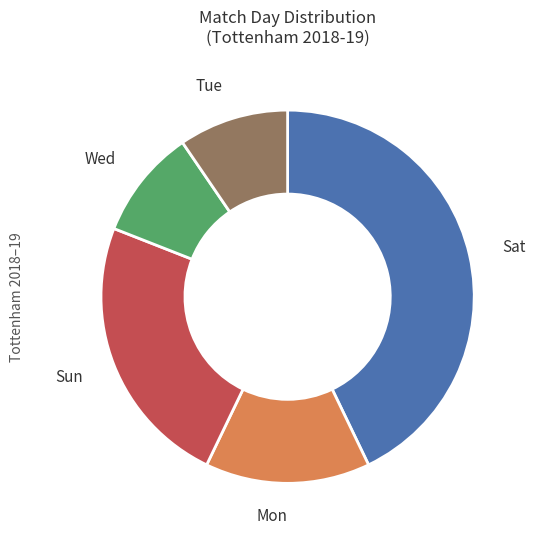

Do Wed and Tue together represent more than half of the pie?

No